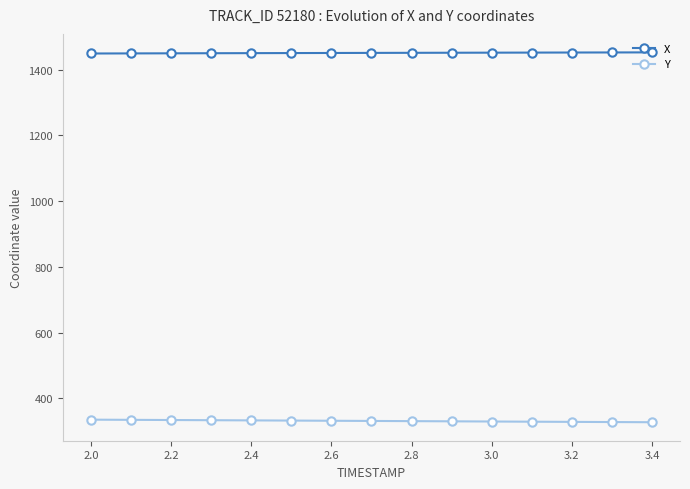

Which series has the largest total across all categories?

X